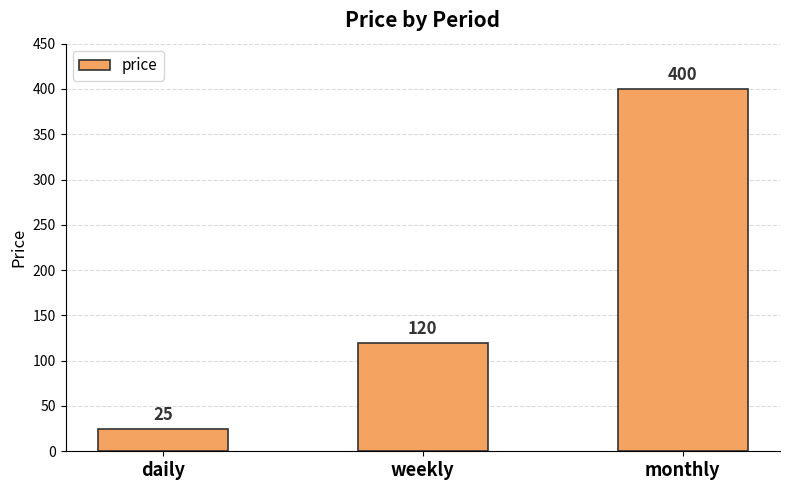

What is the difference between the values at monthly and weekly?

280